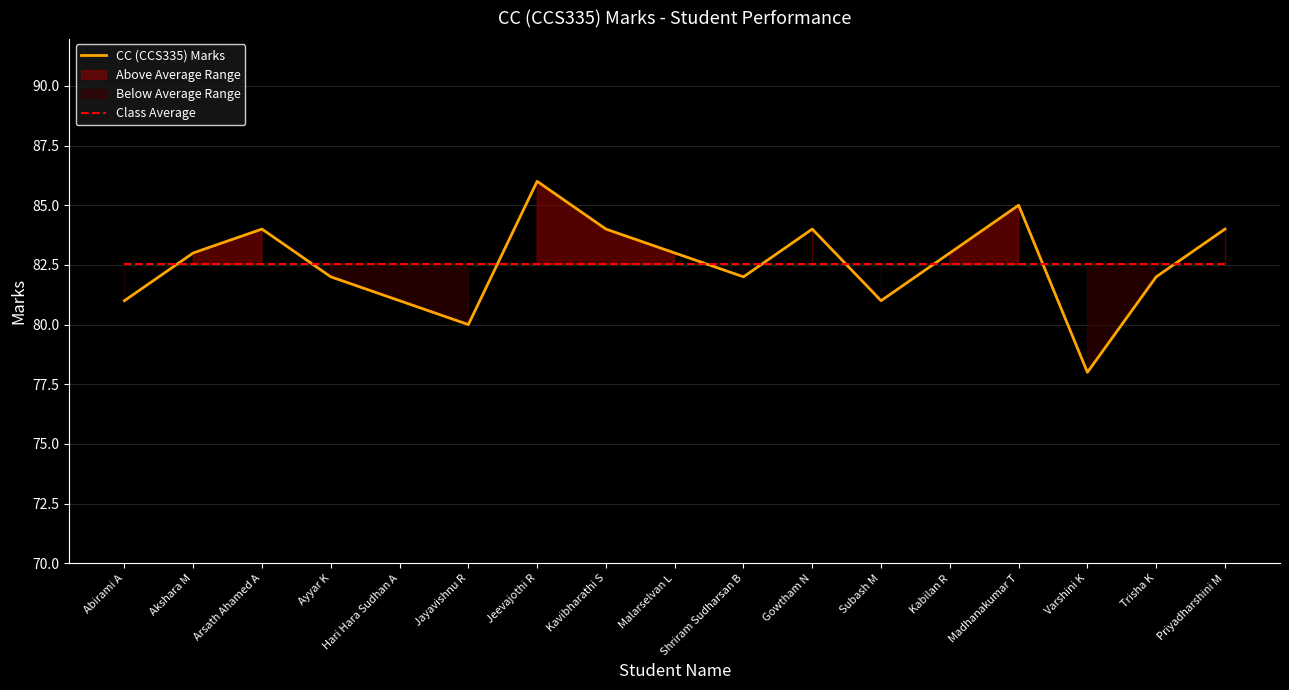

How many times do CC (CCS335) Marks and Class Average cross each other?

9